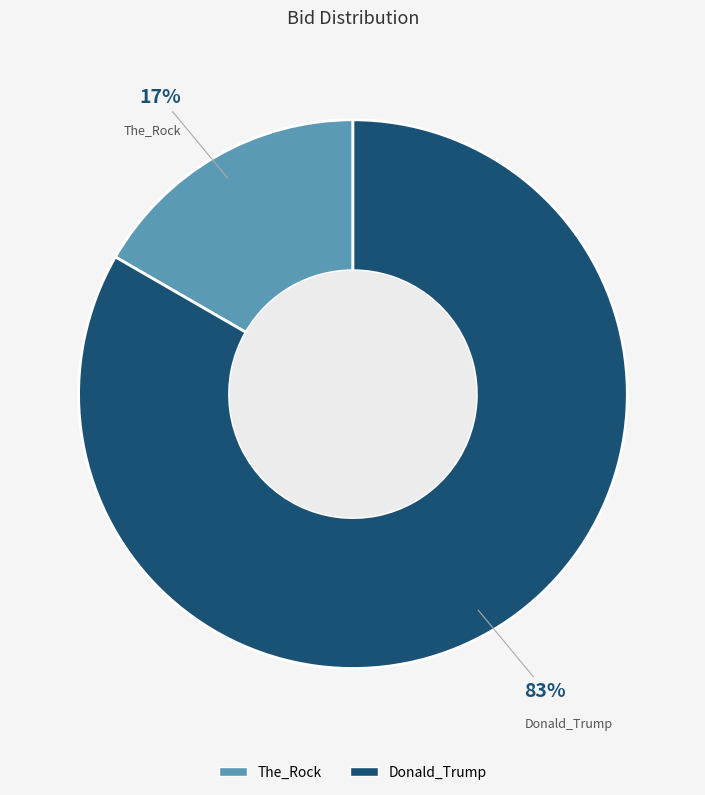

Which slice is the smallest?

The_Rock